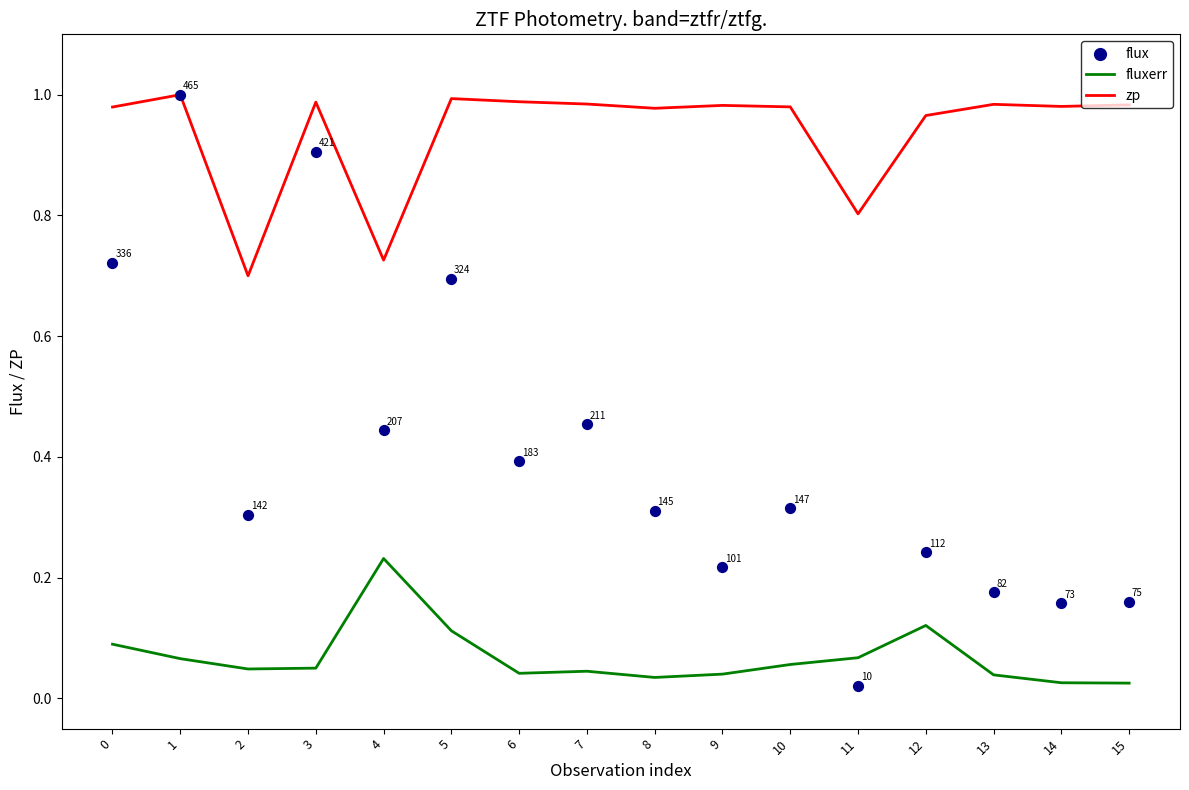

What is the total value across all series at 4?

1.4